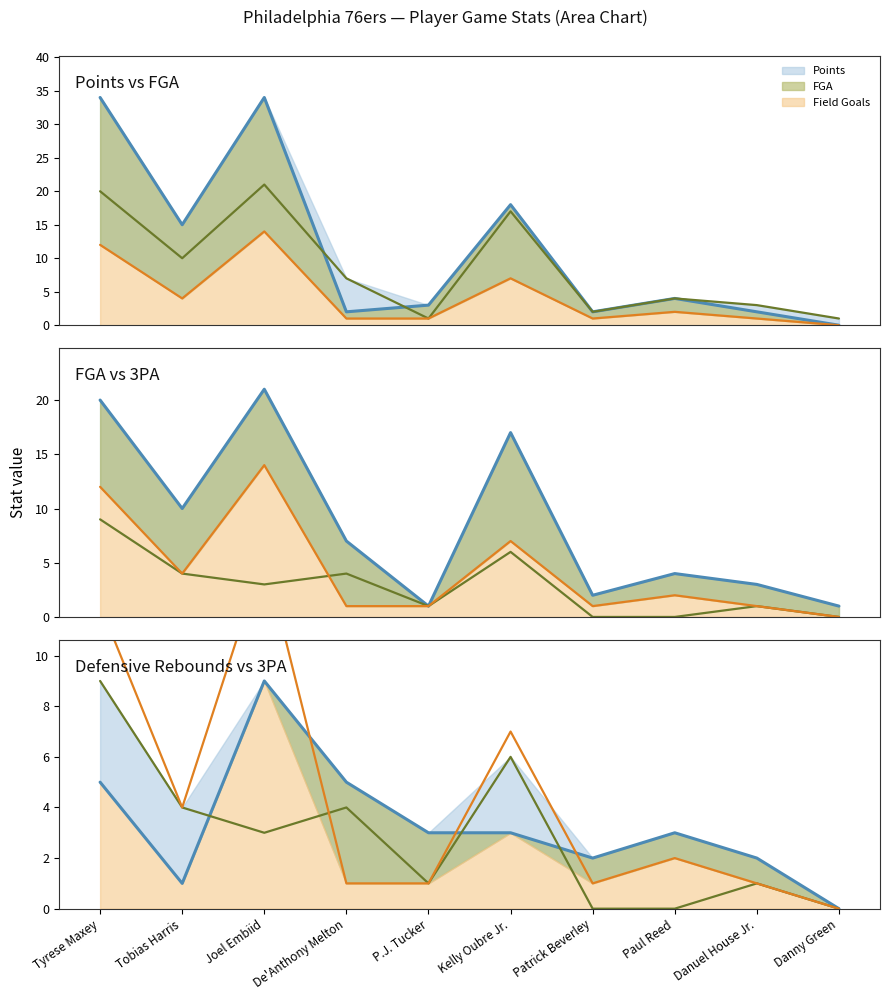

What is the approximate value of Field Goals line at Tobias Harris, to the nearest 5?

5